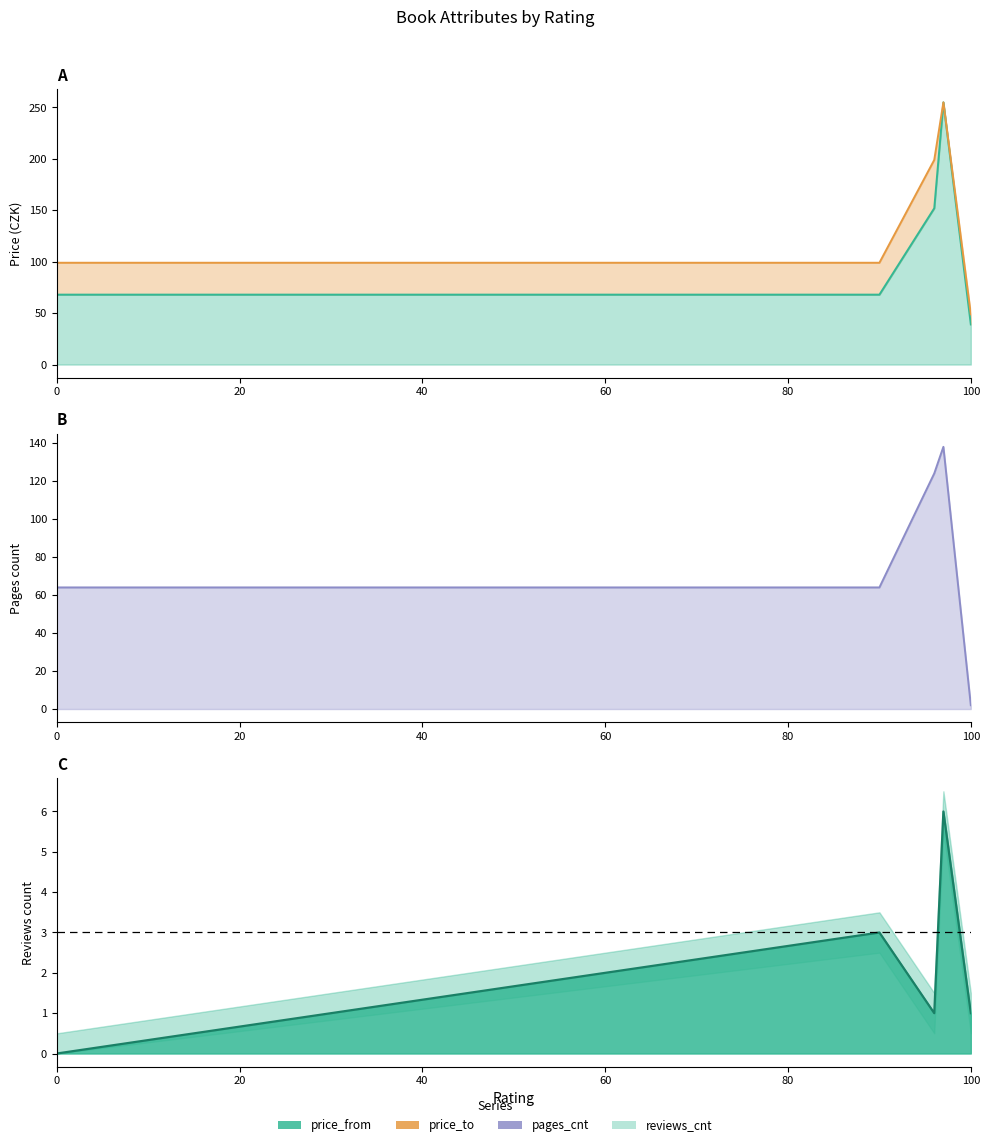

Is it true that price_from equals 41 at 96?

False